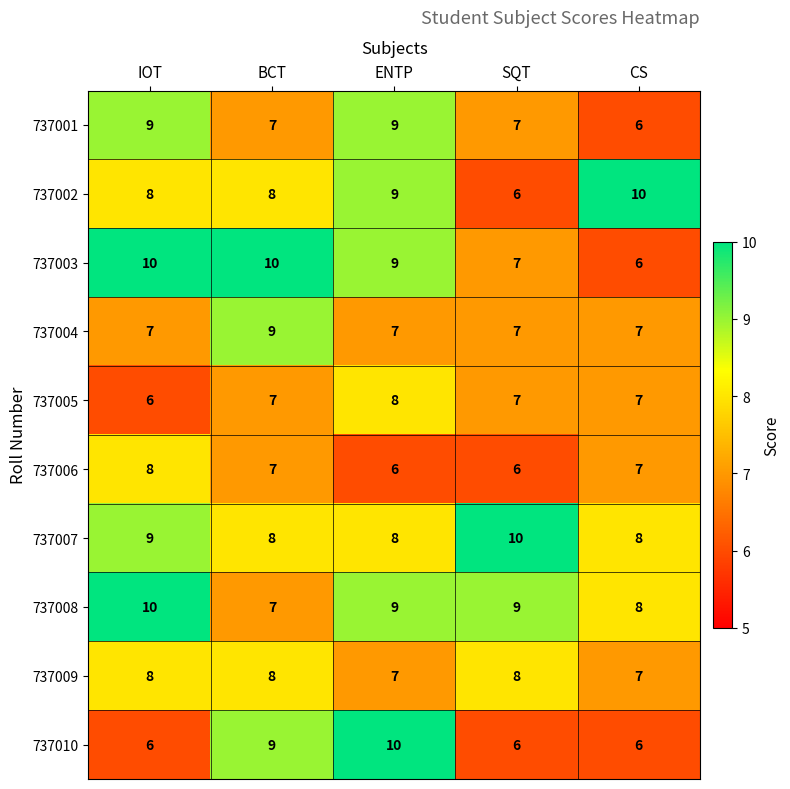

What is the total value across all series at SQT?

73